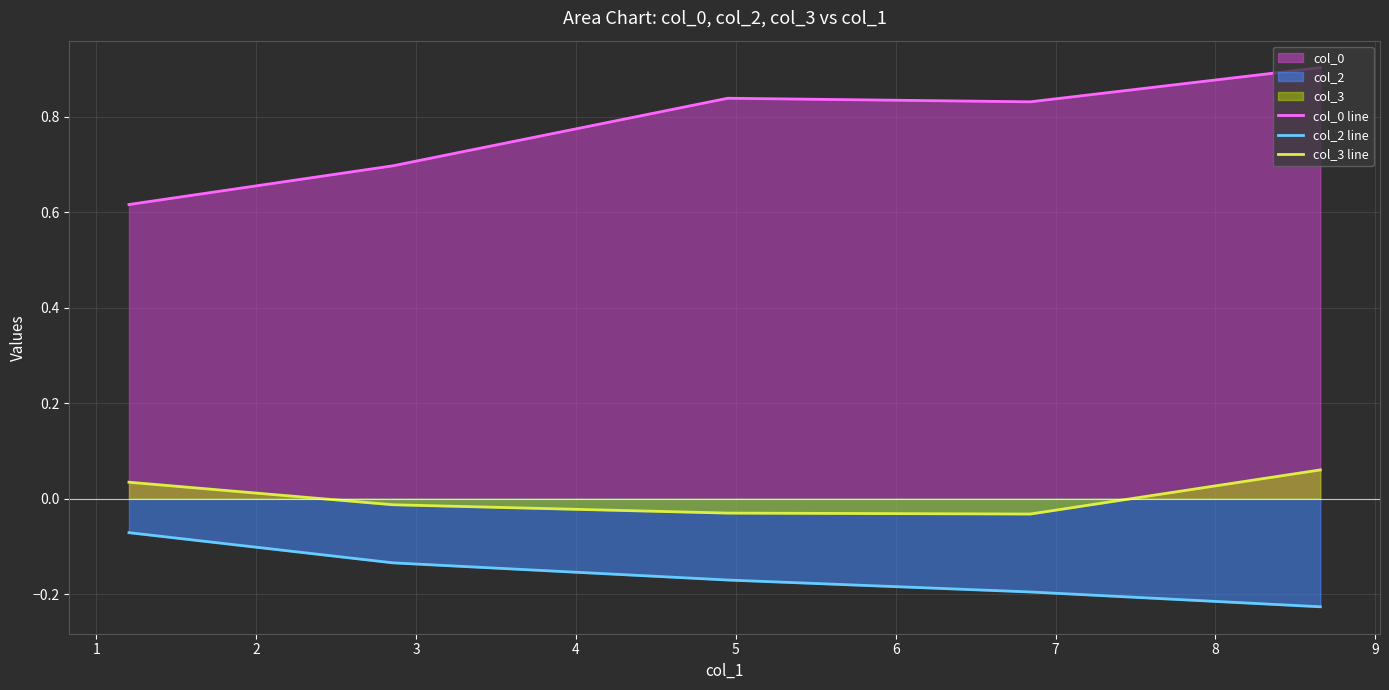

What is the sum of all col_0 line values?

3.9